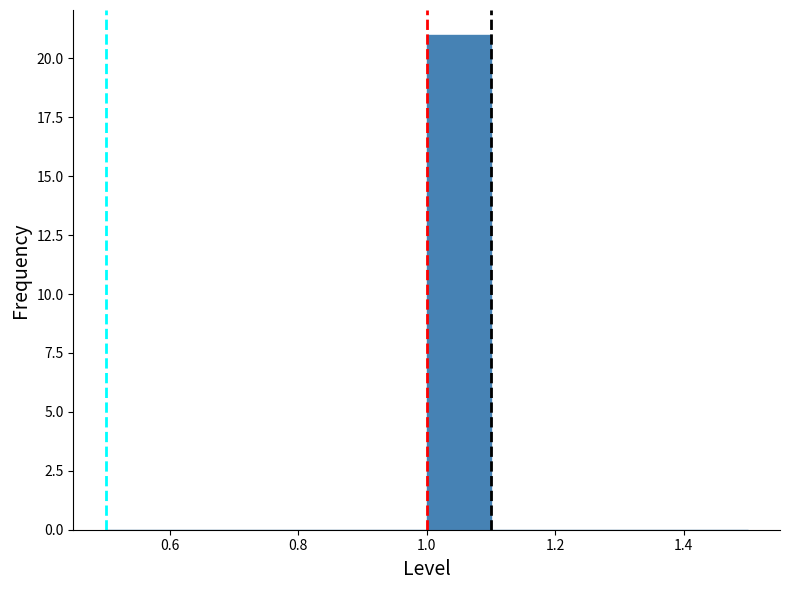

Over which range of the x-axis is the bar tallest?

1.0 to 1.1